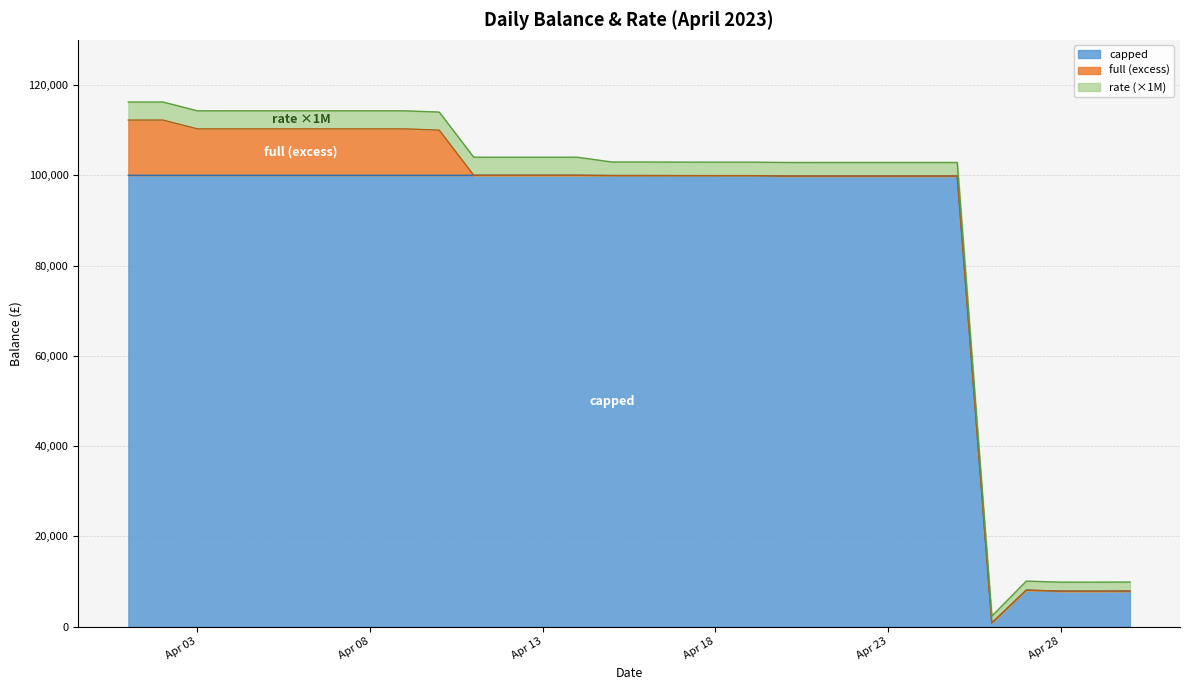

What is the approximate value of full at 2023-04-30?

7890.8